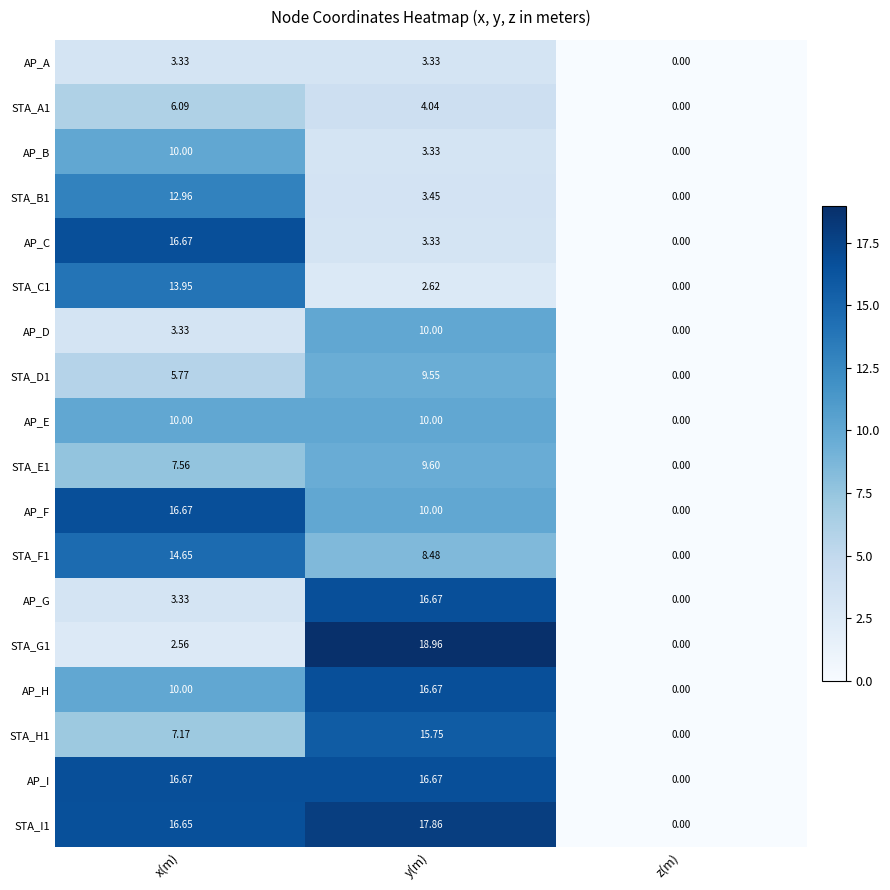

Where is AP_B nearest to the value 5?

y(m)